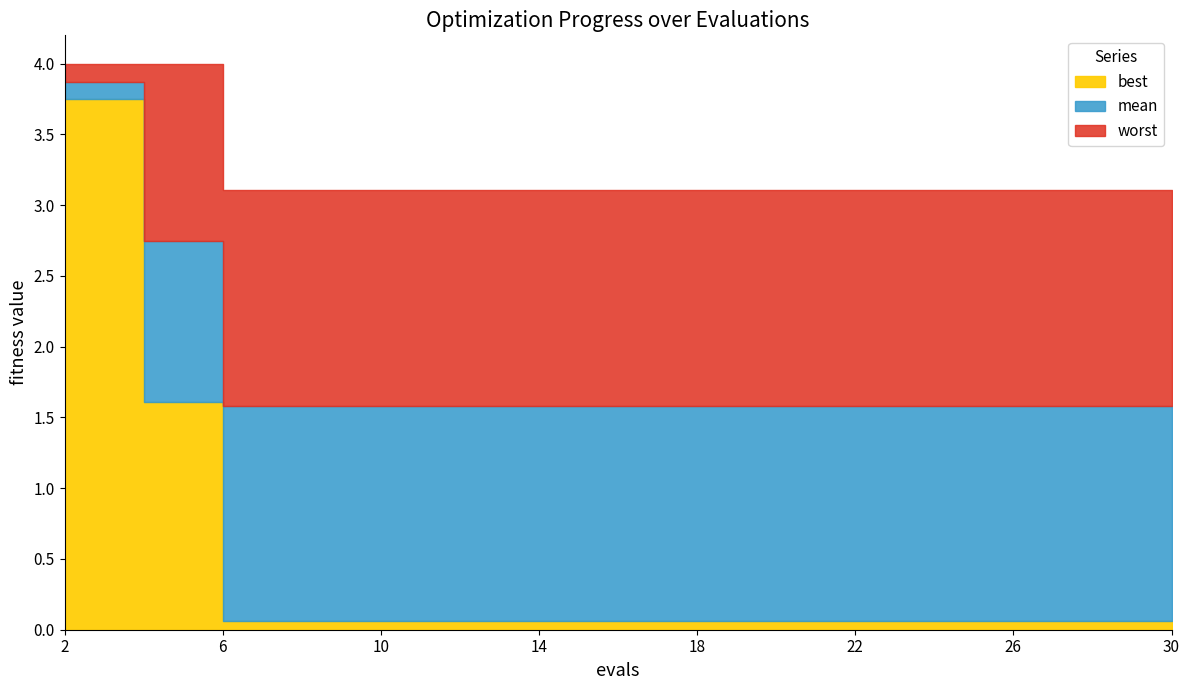

True or false: mean and worst cross at least once.

False